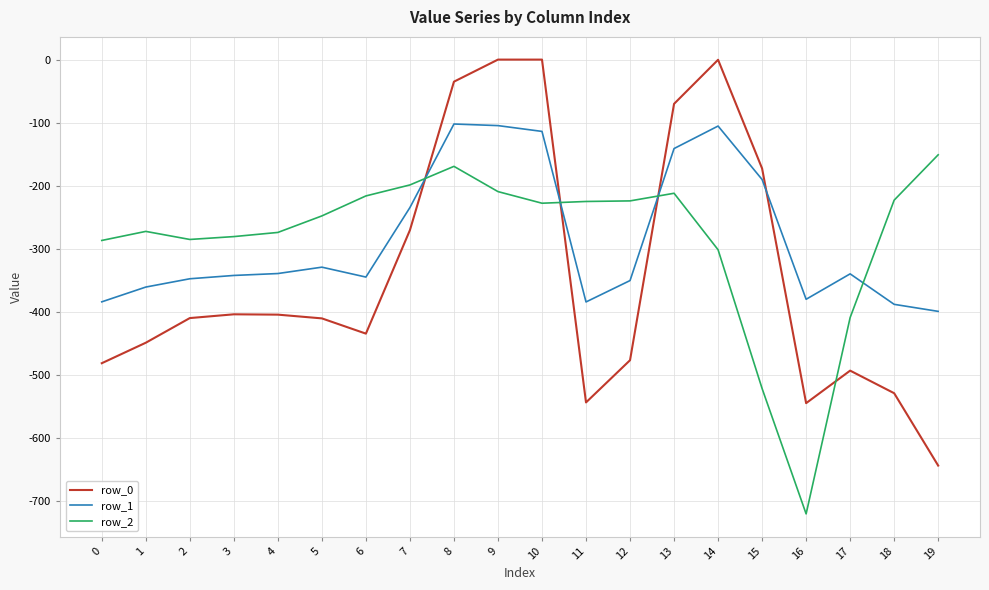

Where do row_1 and row_2 first cross each other?

7 and 8